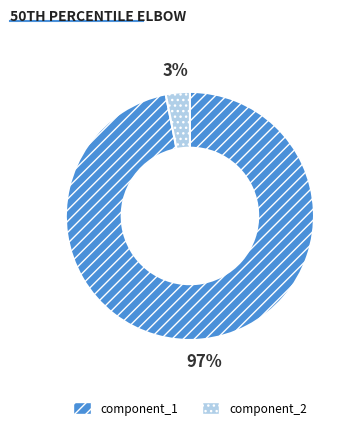

Which category has the smallest portion of the pie?

component_2